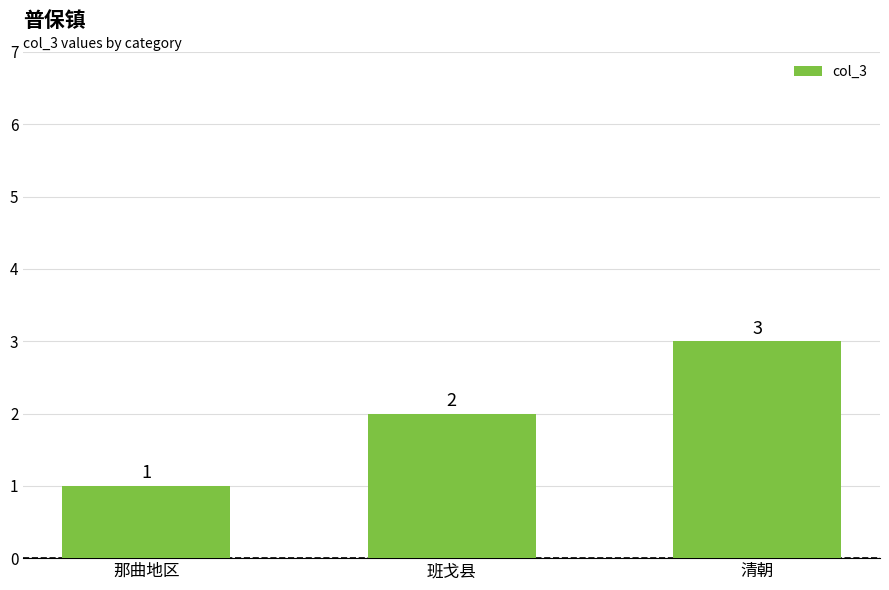

What is the change in value from 班戈县 to 清朝?

+1